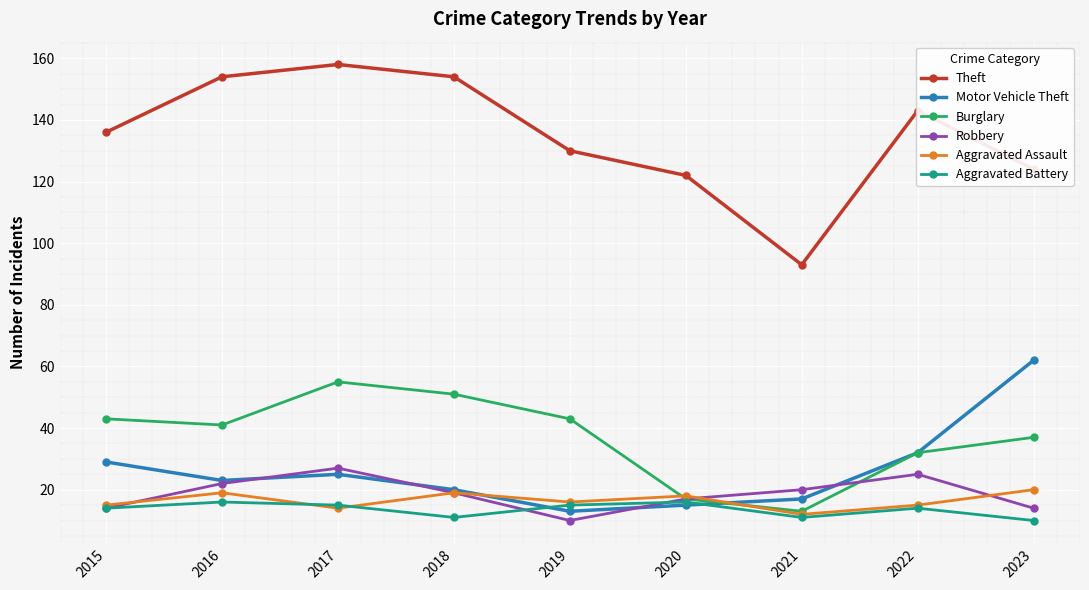

What is the difference between the maximum and minimum values in the Robbery series?

17